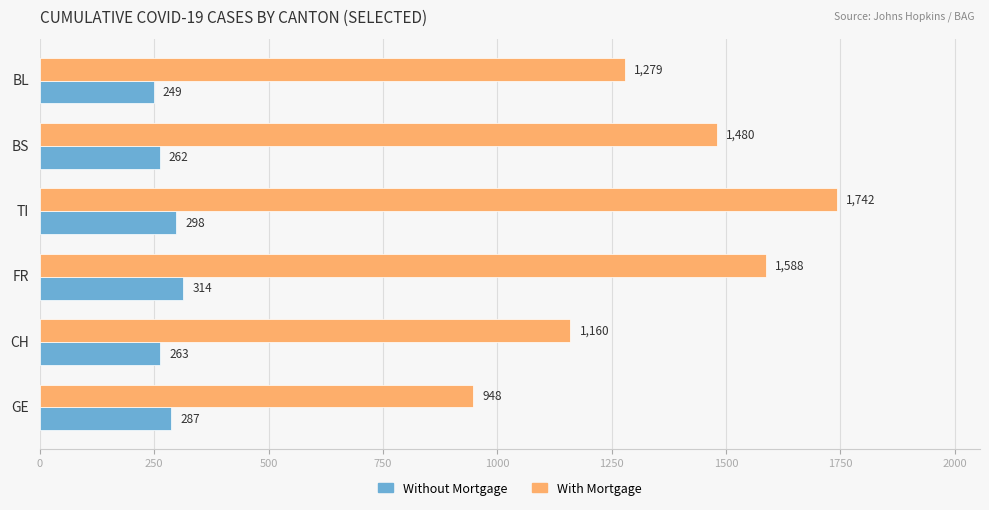

True or false: With Mortgage has a value of 948 at GE.

True